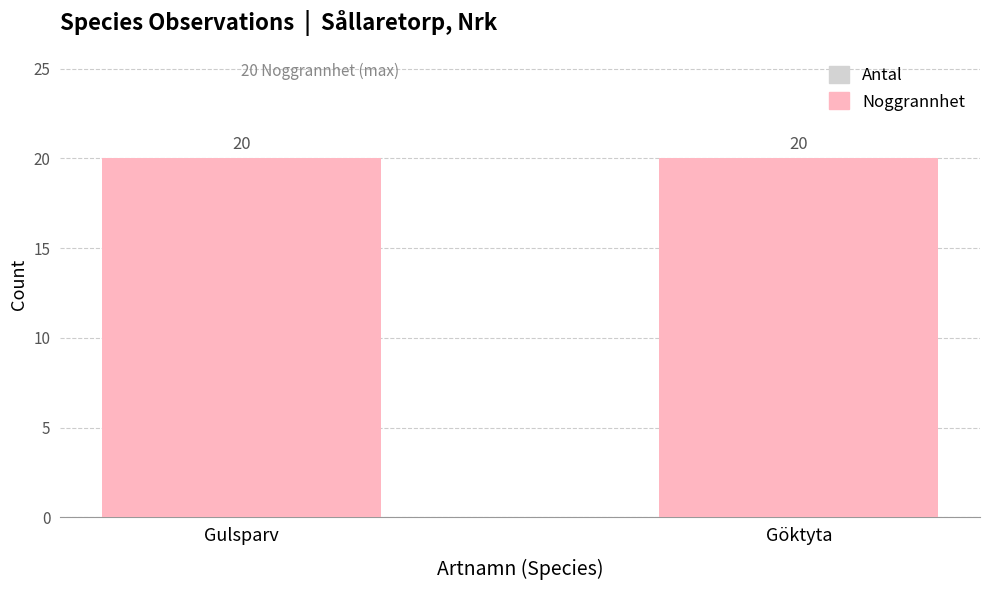

What is the label of the 2nd bar from the right?

Gulsparv